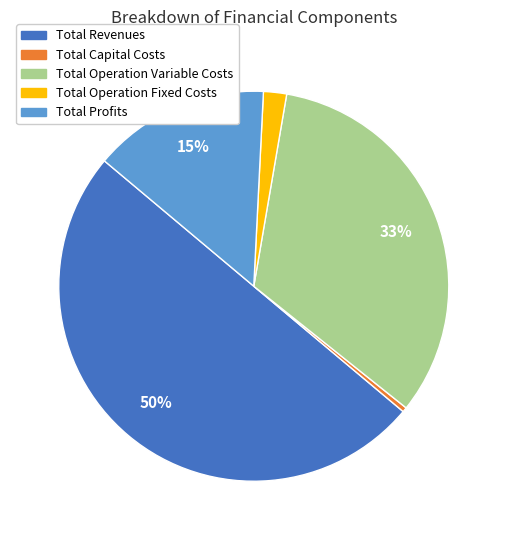

What is the ratio of the value at Total Revenues to the value at Total Capital Costs?

129.3